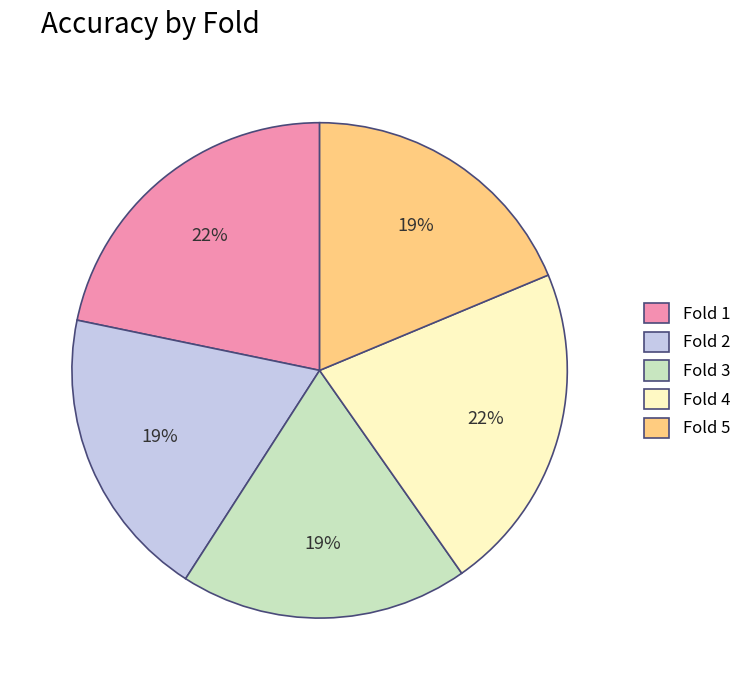

How many segments does this pie chart have?

5